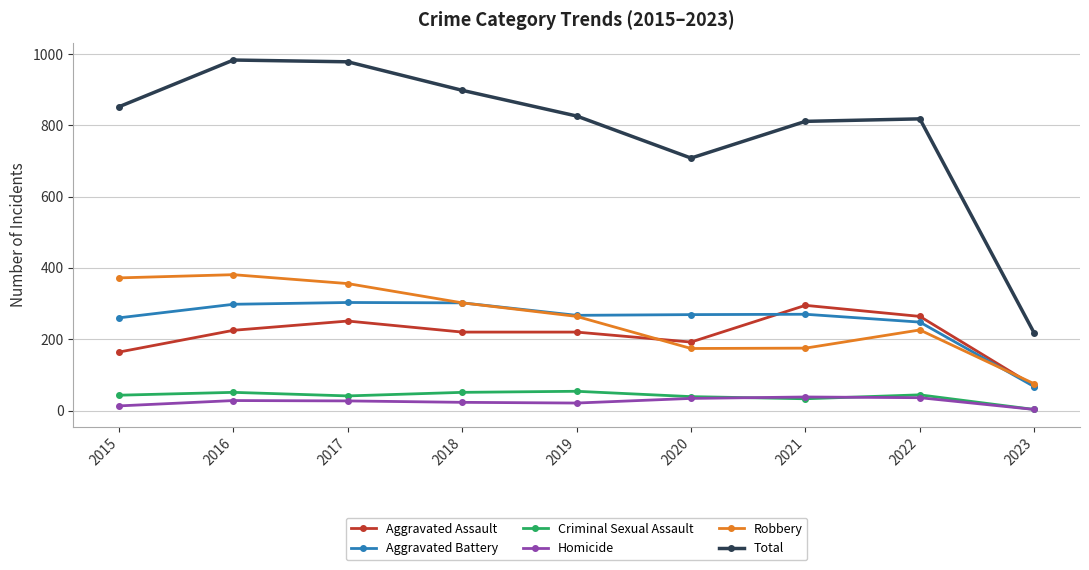

Does the chart display data point markers on the line(s)?

Yes